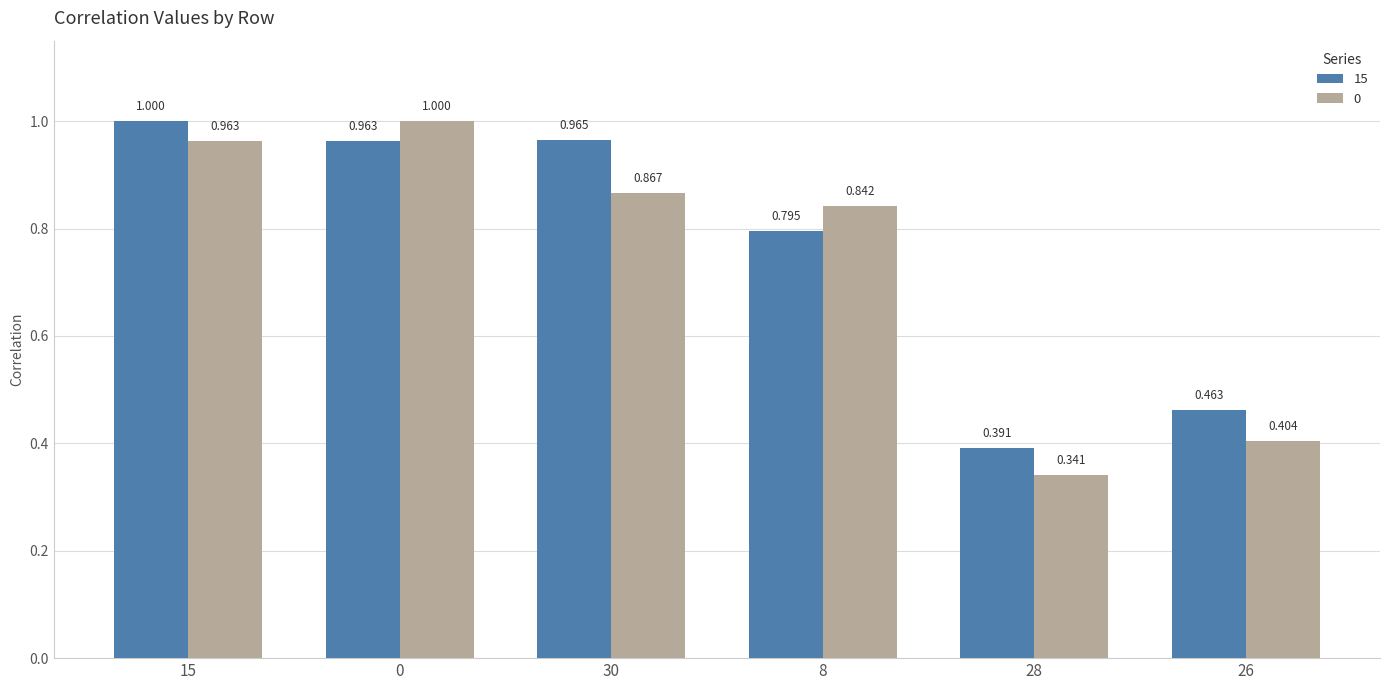

True or false: 15 has a value of 0.3 at 8.

False